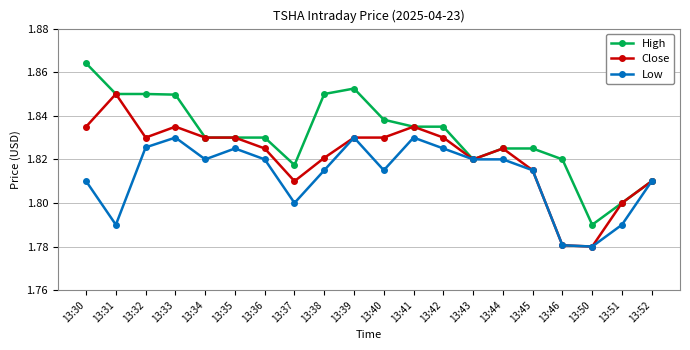

At which label is High closest to 1?

13:50